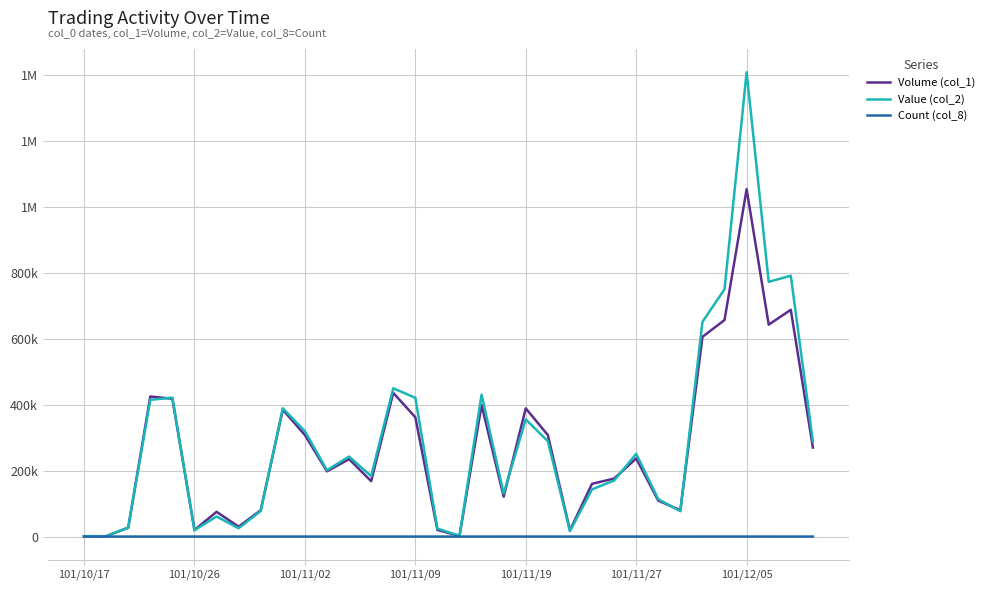

What is the average value of the Value (col_2) series?

291840